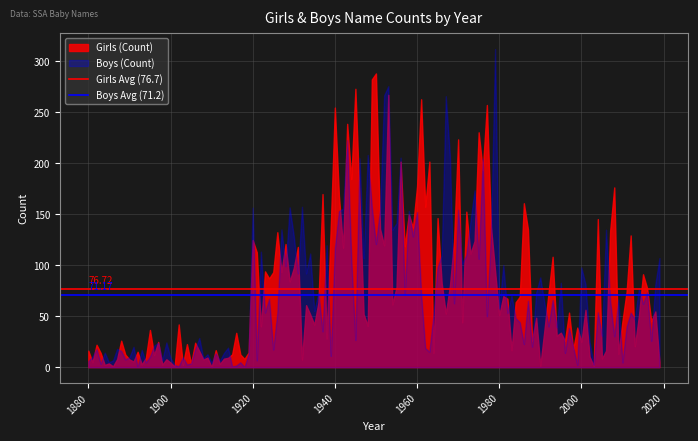

Which series has the largest range (max minus min)?

Boys (Count)